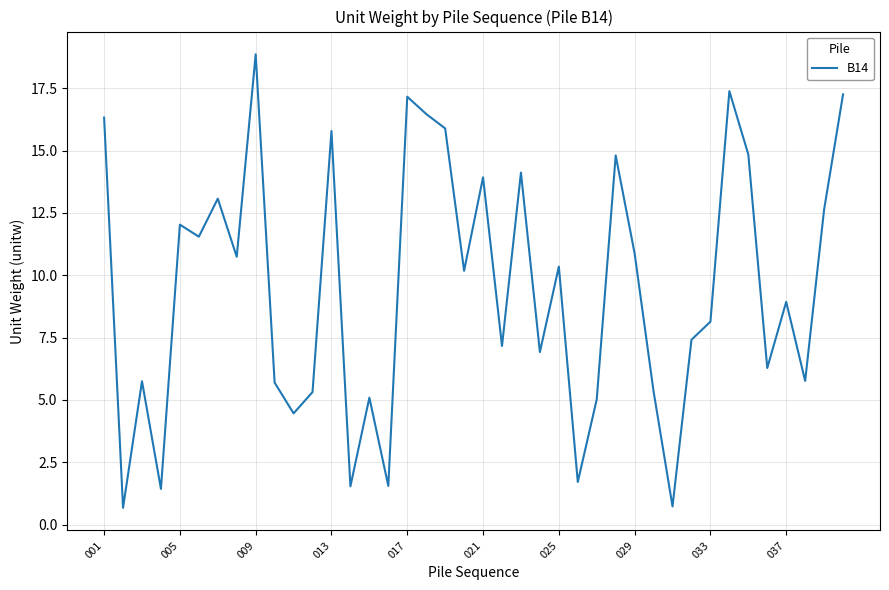

What is the difference between the second highest and second lowest values?

16.7